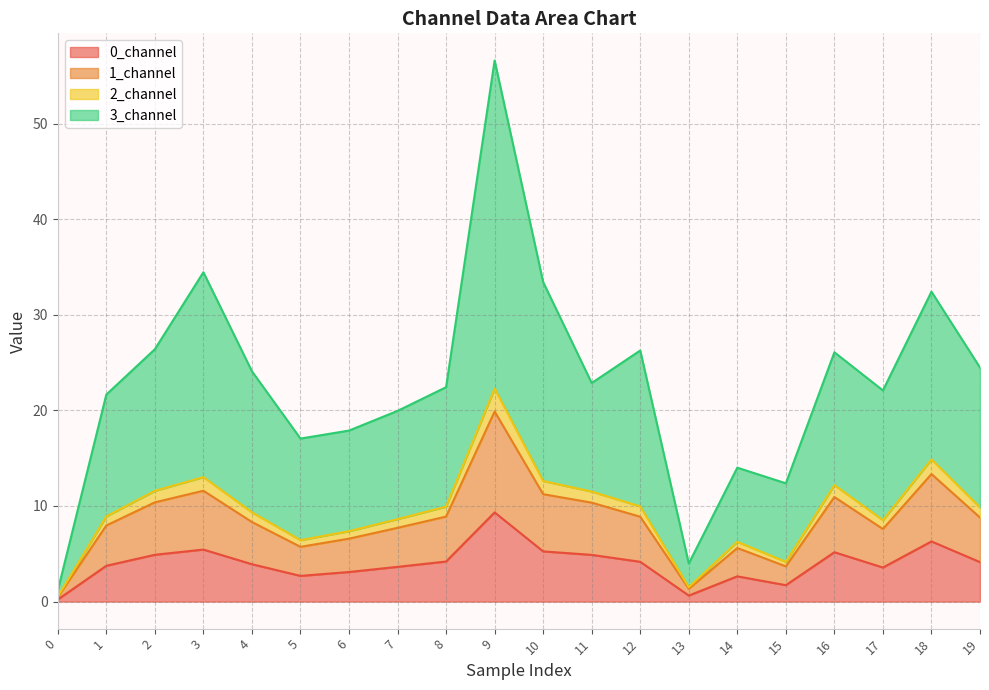

At which category is the sum across all series the highest?

9